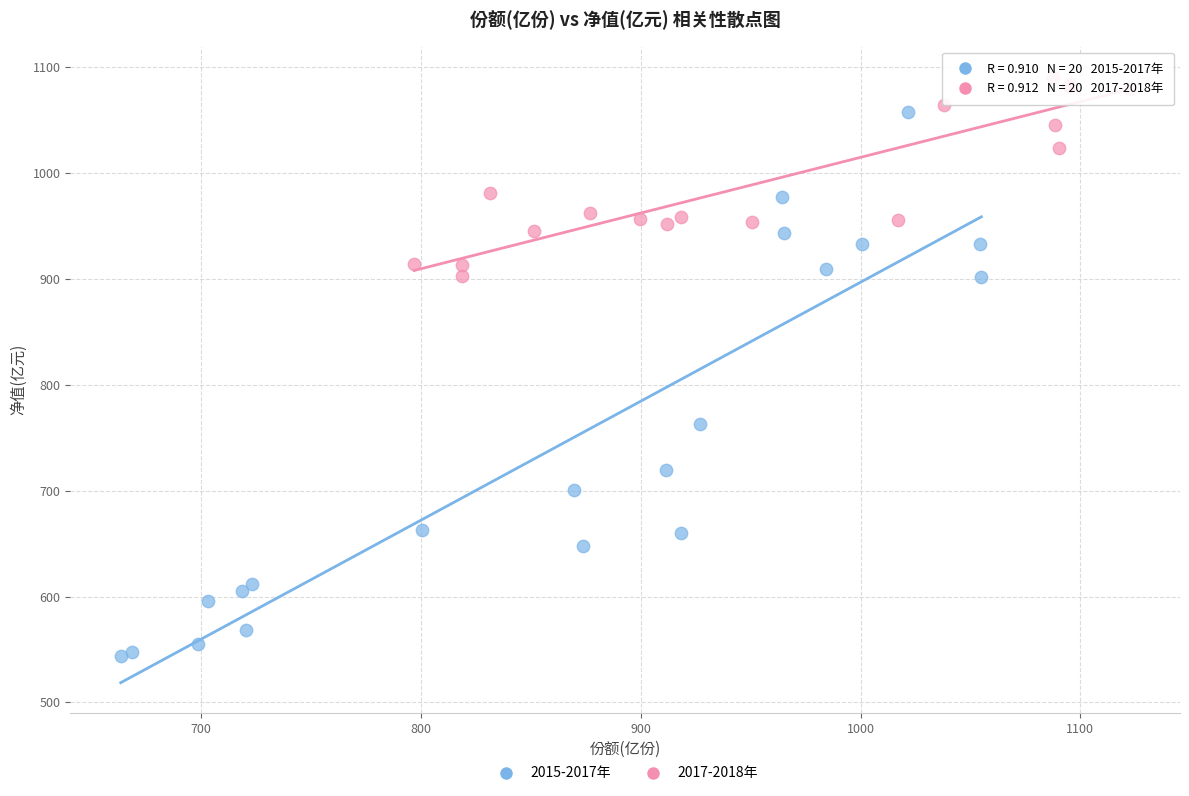

Which series has the largest Y range (max minus min)?

2015-2017年